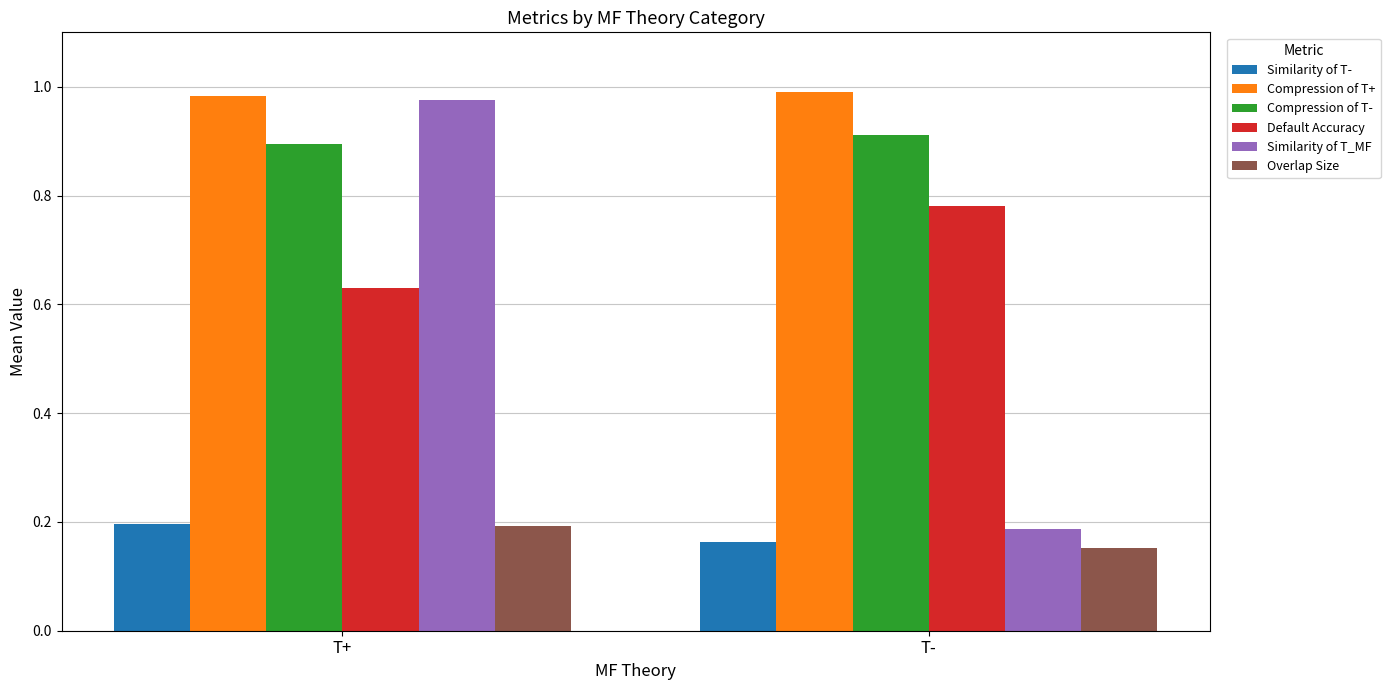

At which label does Similarity of T_MF reach its minimum?

T-